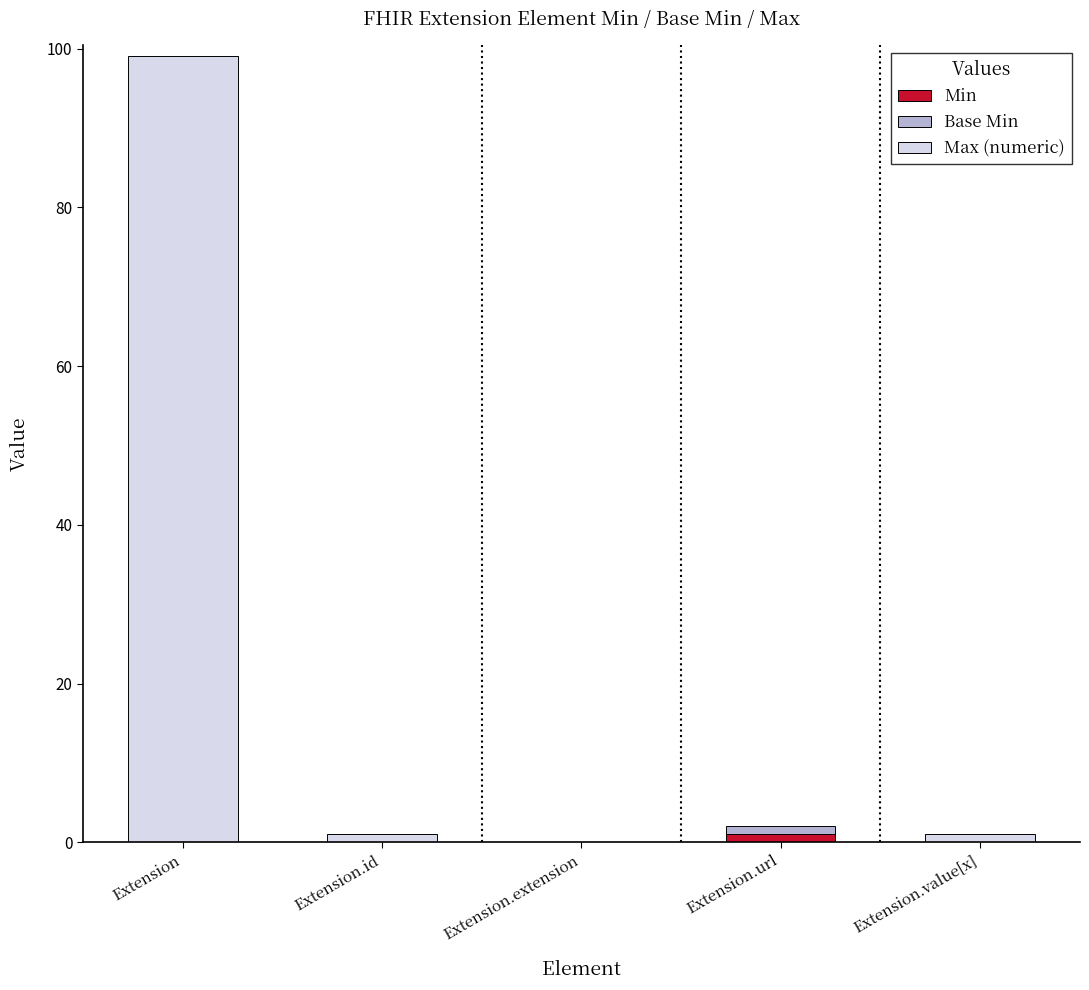

Which series has the widest spread of values?

Max (numeric)